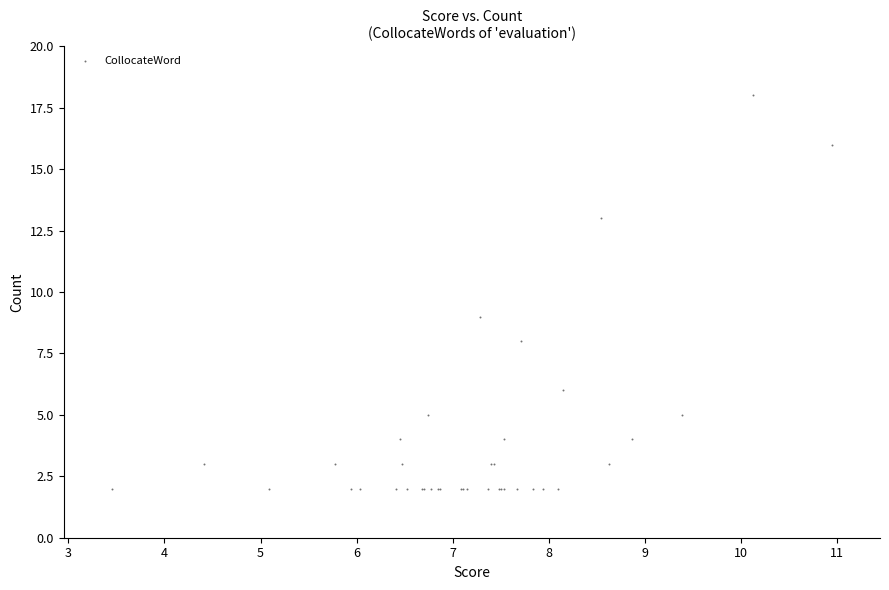

What Y value in the scatter plot is closest to 10?

9